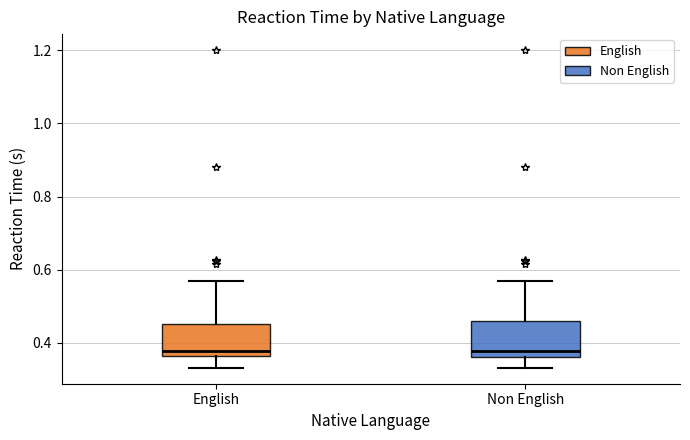

Reading left to right, read every box against the y-axis: the position of its median line, the range the box covers, and the ends of its whiskers. The values are not printed on the chart, so give them approximately, as read against the axis.

English: median 0.38, box 0.36 to 0.46, whiskers 0.34 to 0.58
Non English: median 0.38, box 0.36 to 0.46, whiskers 0.34 to 0.58